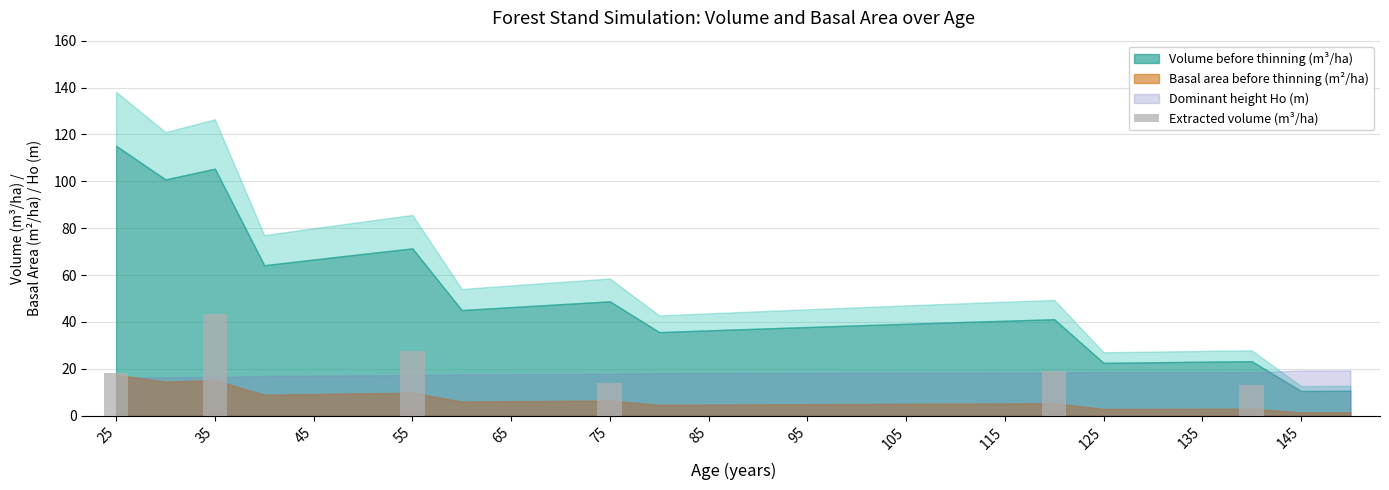

What is the average value?

22.4